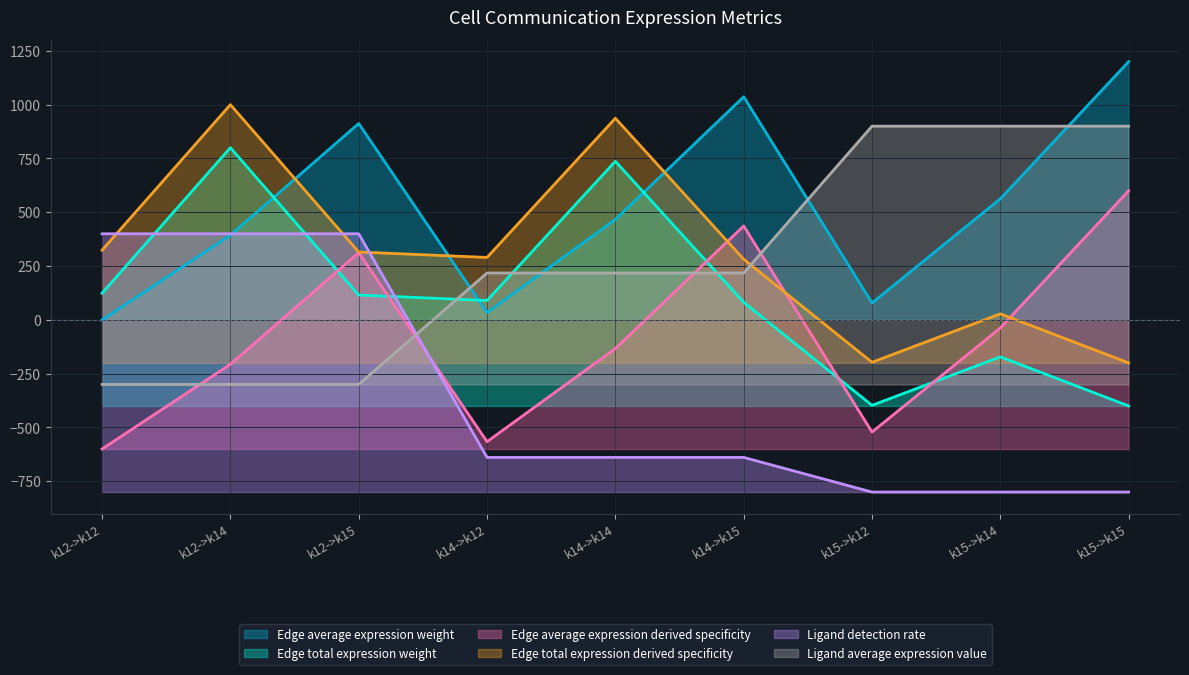

What value does the Edge total expression weight series have at k15->k14?

-171.8